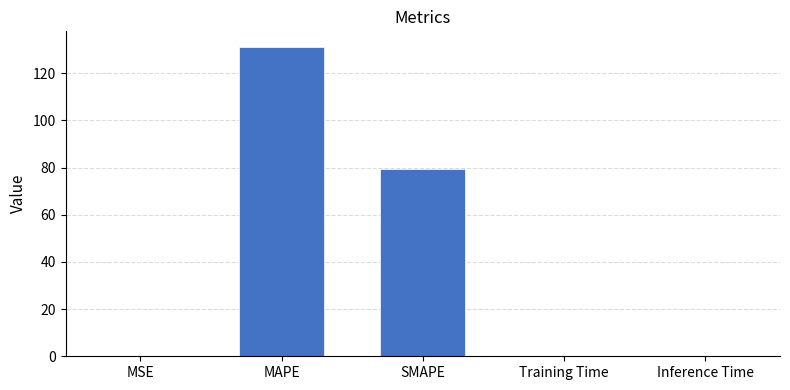

Read the value at SMAPE.

79.2